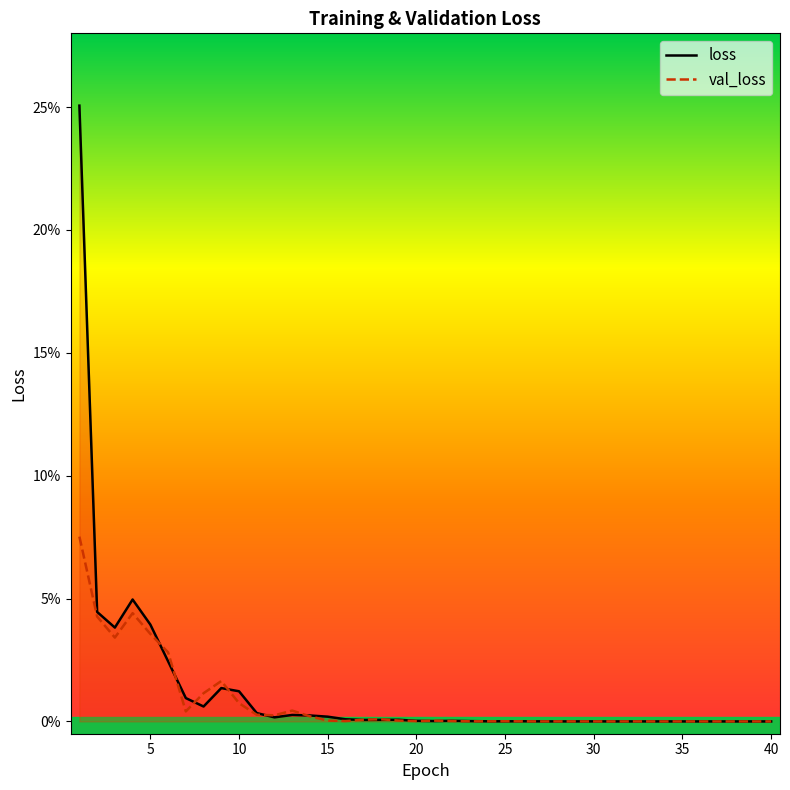

Is this an area chart (filled region under the line)?

No